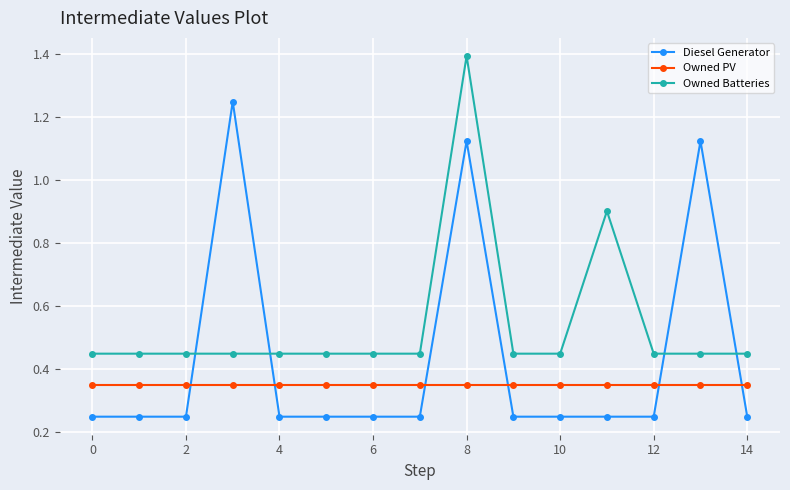

What is the difference between the maximum and minimum values in the Owned Batteries series?

0.9